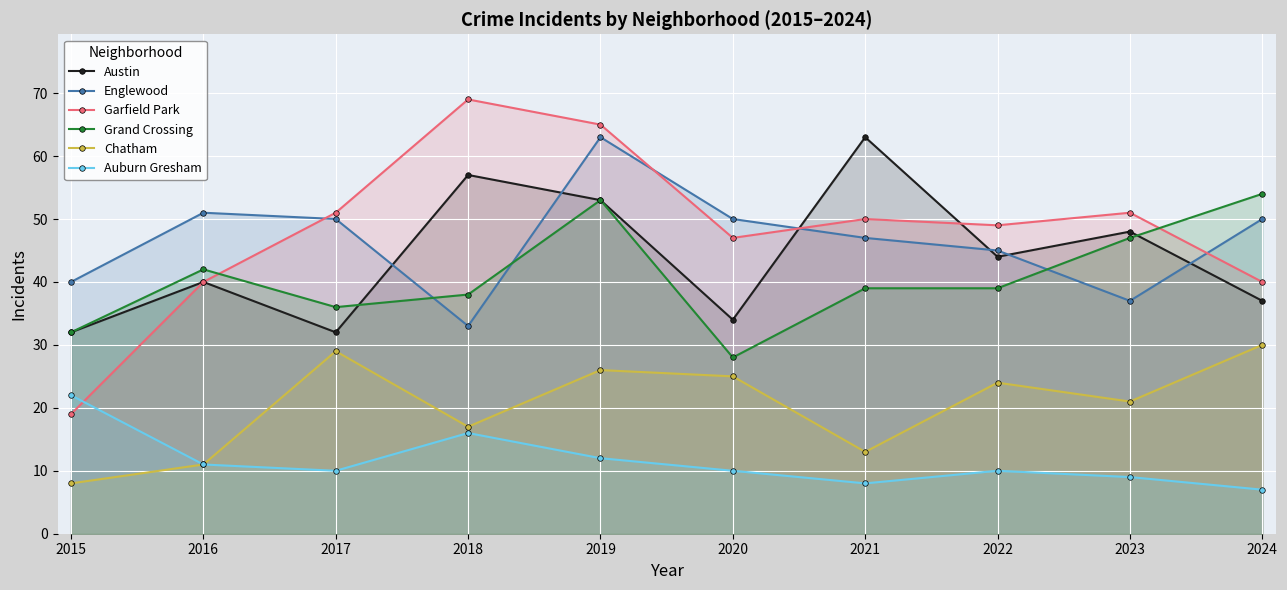

How many lines are shown in the chart?

6